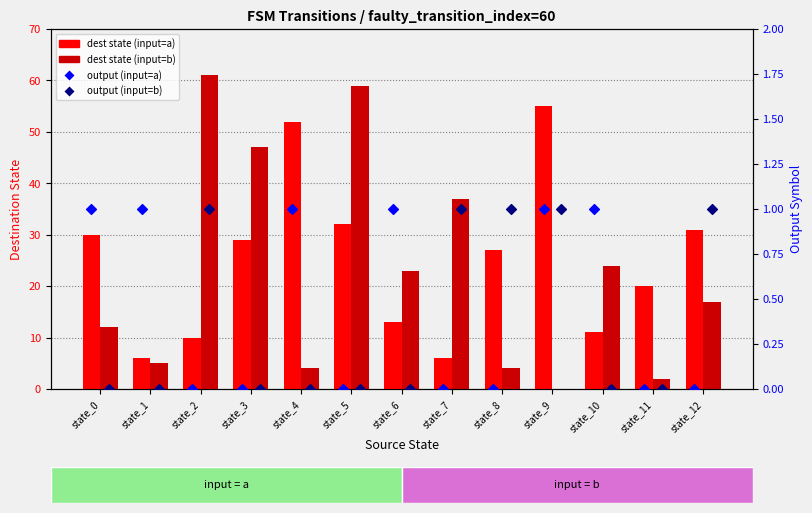

At how many categories does at least one series exceed 53?

3